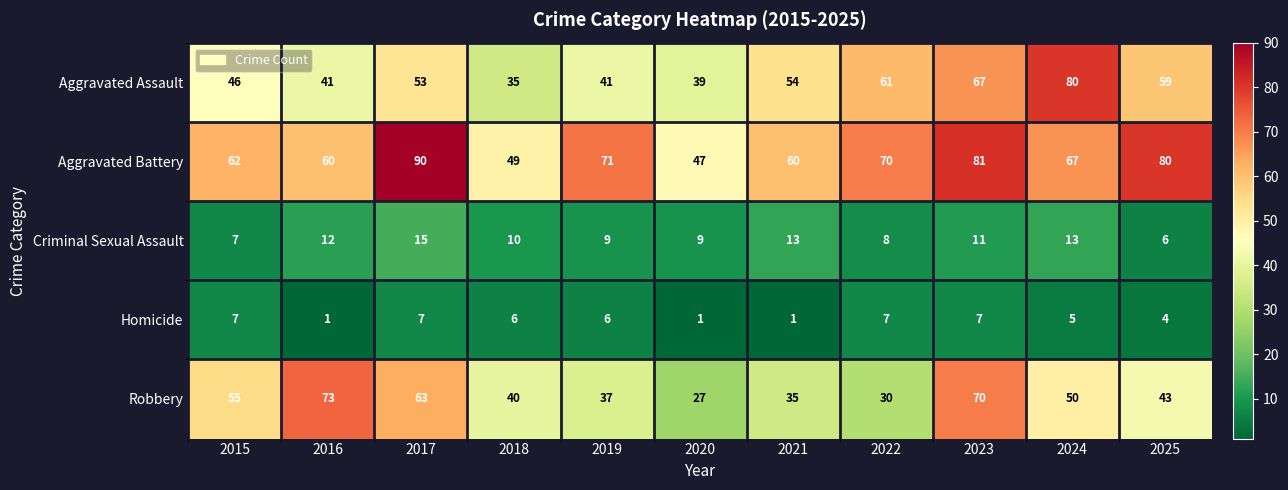

Is it true that Criminal Sexual Assault equals 9 at 2025?

False